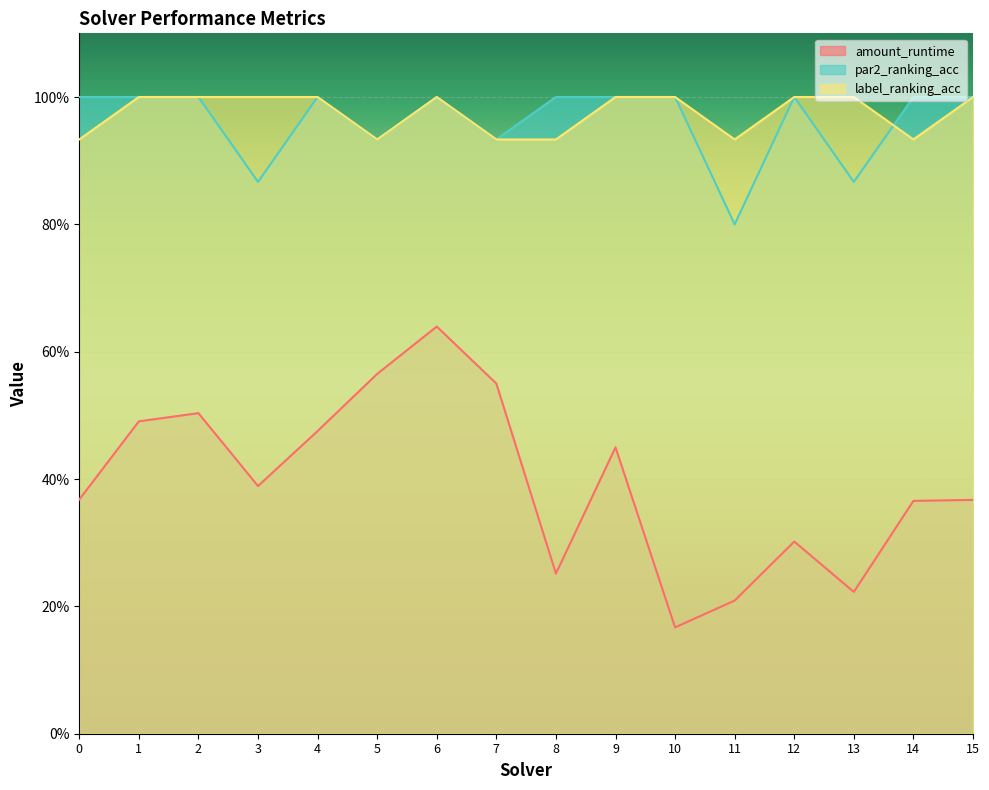

Reading left to right, list all the values displayed in this chart.

amount_runtime: 0=0.4	1=0.5	2=0.5	3=0.4	4=0.5	5=0.6	6=0.6	7=0.5	8=0.3	9=0.4	10=0.2	11=0.2	12=0.3	13=0.2	14=0.4	15=0.4
par2_ranking_acc: 0=1.0	1=1.0	2=1.0	3=0.9	4=1.0	5=0.9	6=1.0	7=0.9	8=1.0	9=1.0	10=1.0	11=0.8	12=1.0	13=0.9	14=1.0	15=1.0
label_ranking_acc: 0=0.9	1=1.0	2=1.0	3=1.0	4=1.0	5=0.9	6=1.0	7=0.9	8=0.9	9=1.0	10=1.0	11=0.9	12=1.0	13=1.0	14=0.9	15=1.0